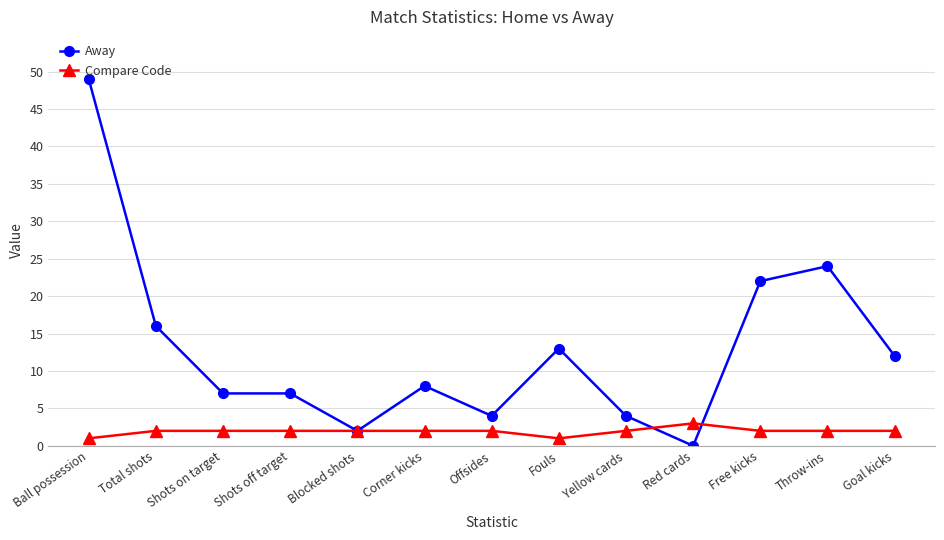

Rank the series at Throw-ins from highest to lowest value.

Away, Compare Code